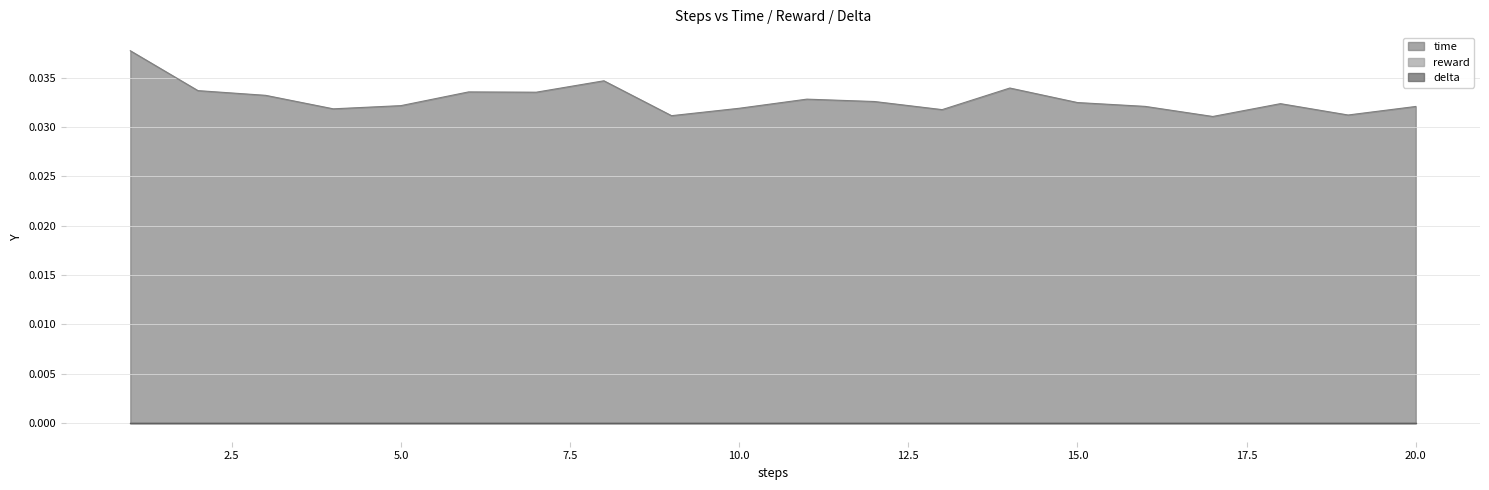

Does the chart have visible grid lines?

Yes